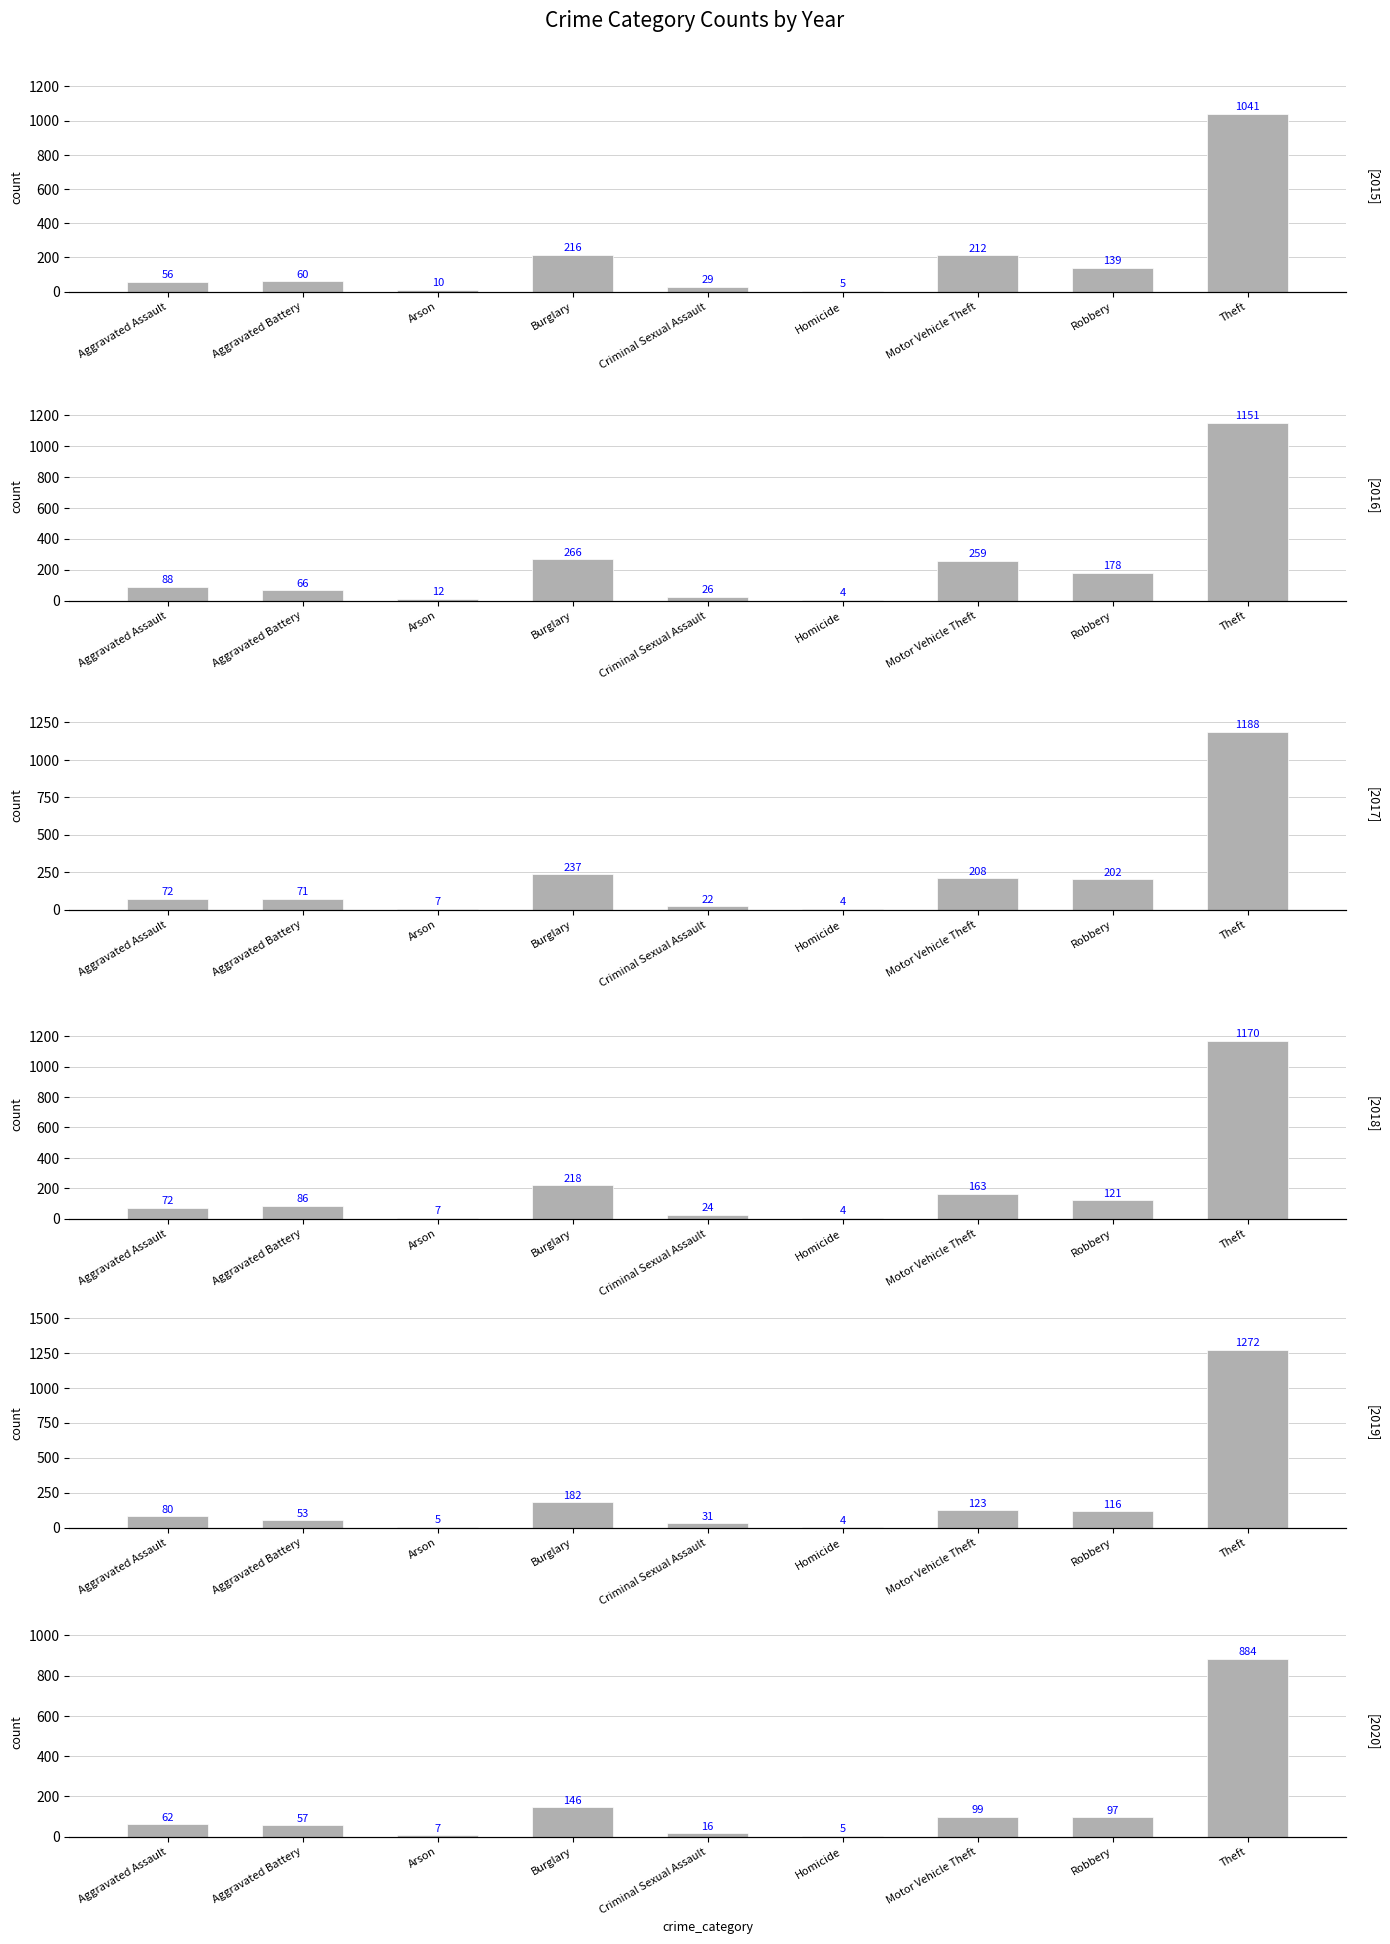

What is the total value across all series at Aggravated Assault?

430